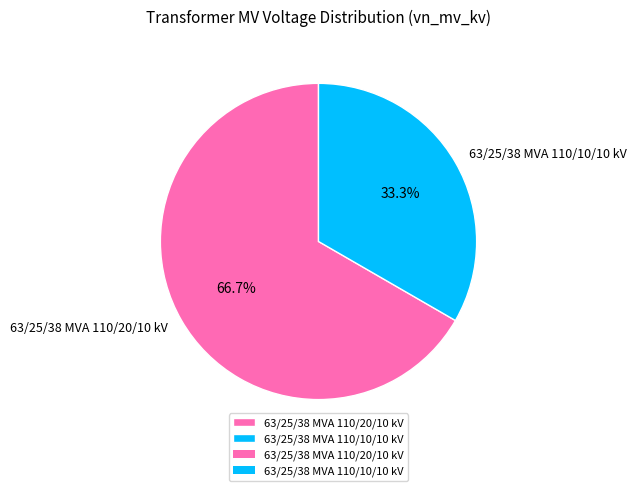

To the nearest percent, what portion does 63/25/38 MVA 110/20/10 kV represent?

67%